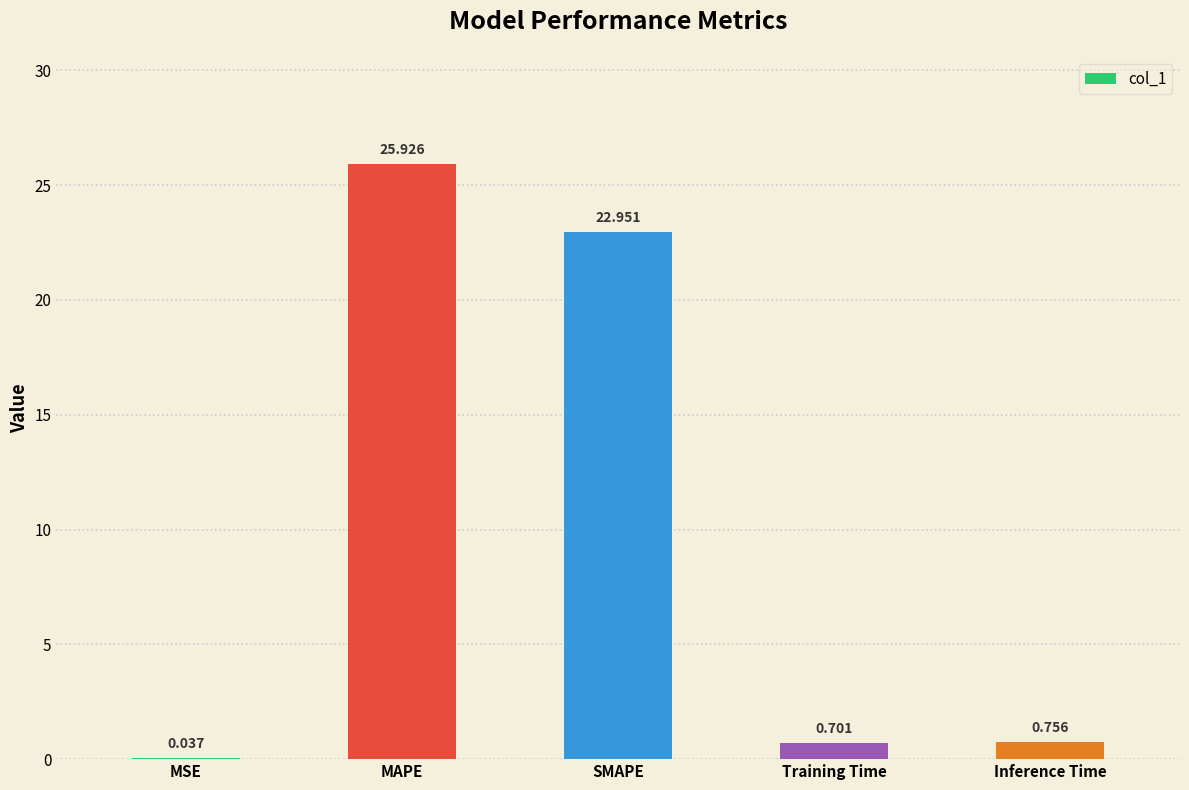

How many categories are shown in the chart?

5